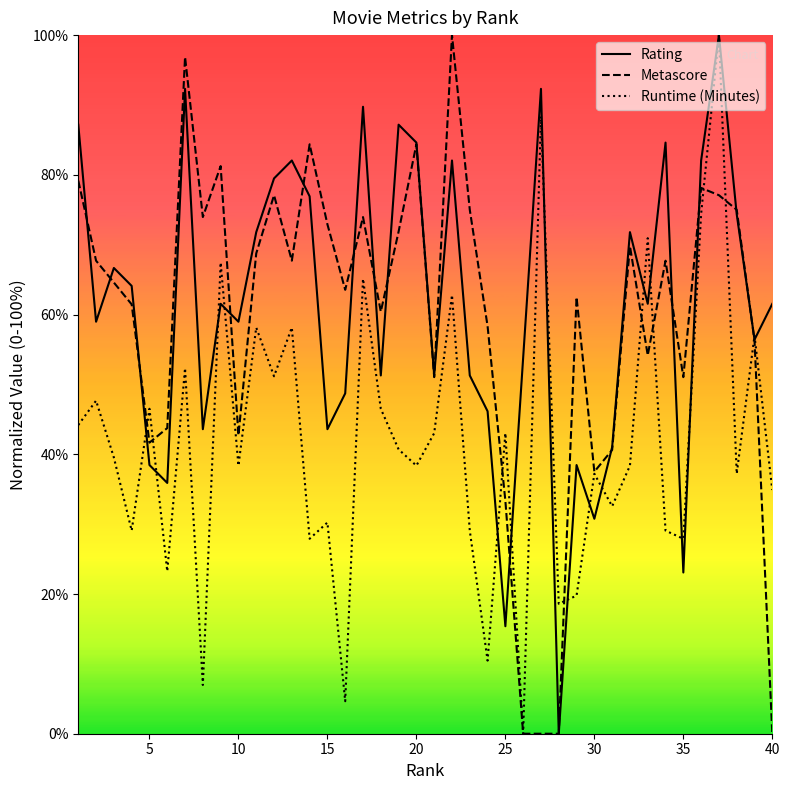

What is the maximum value for Rating?

100.0